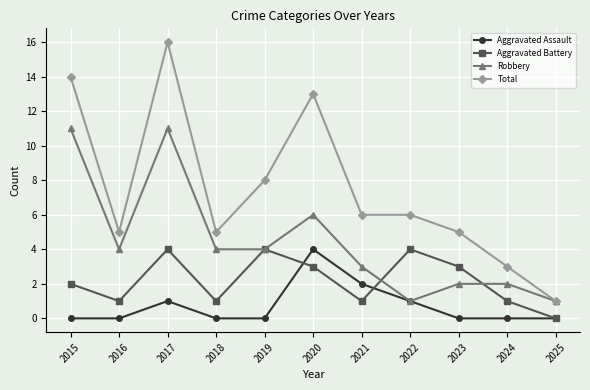

How many lines are shown in the chart?

4